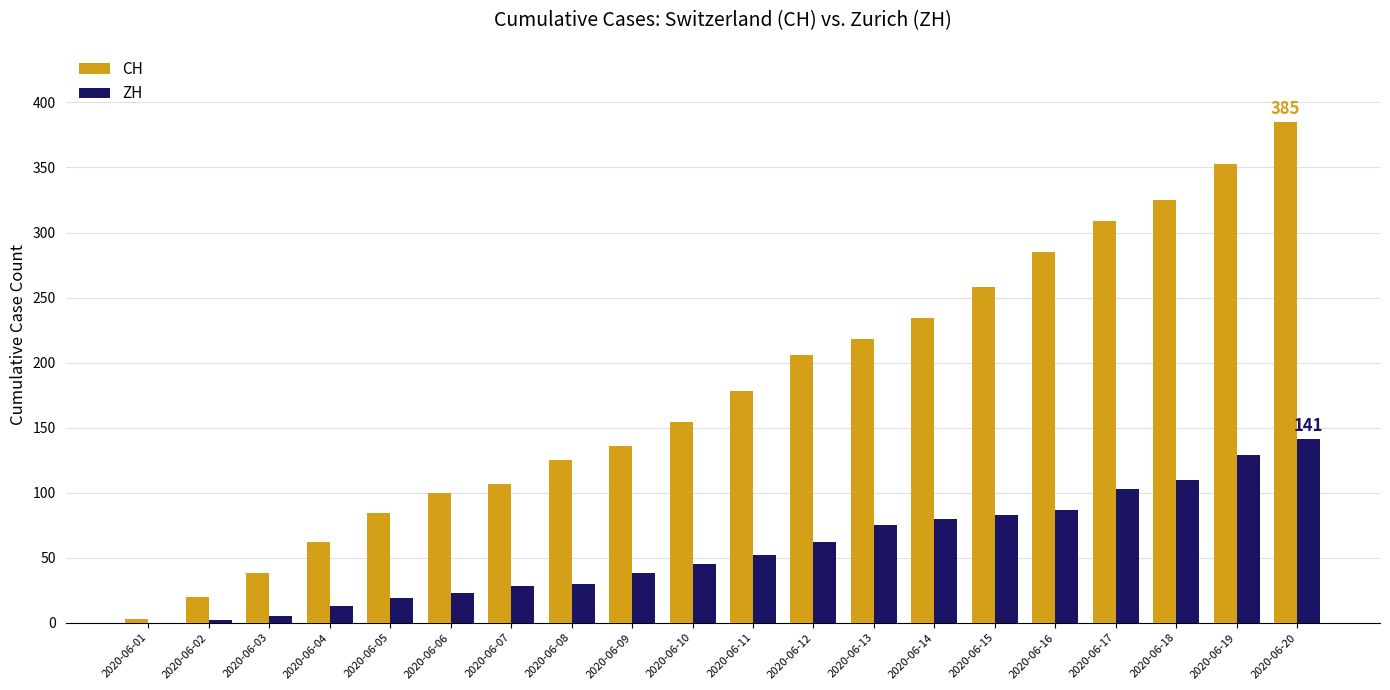

Is the value of CH at 2020-06-19 greater than the value of ZH at 2020-06-04?

Yes